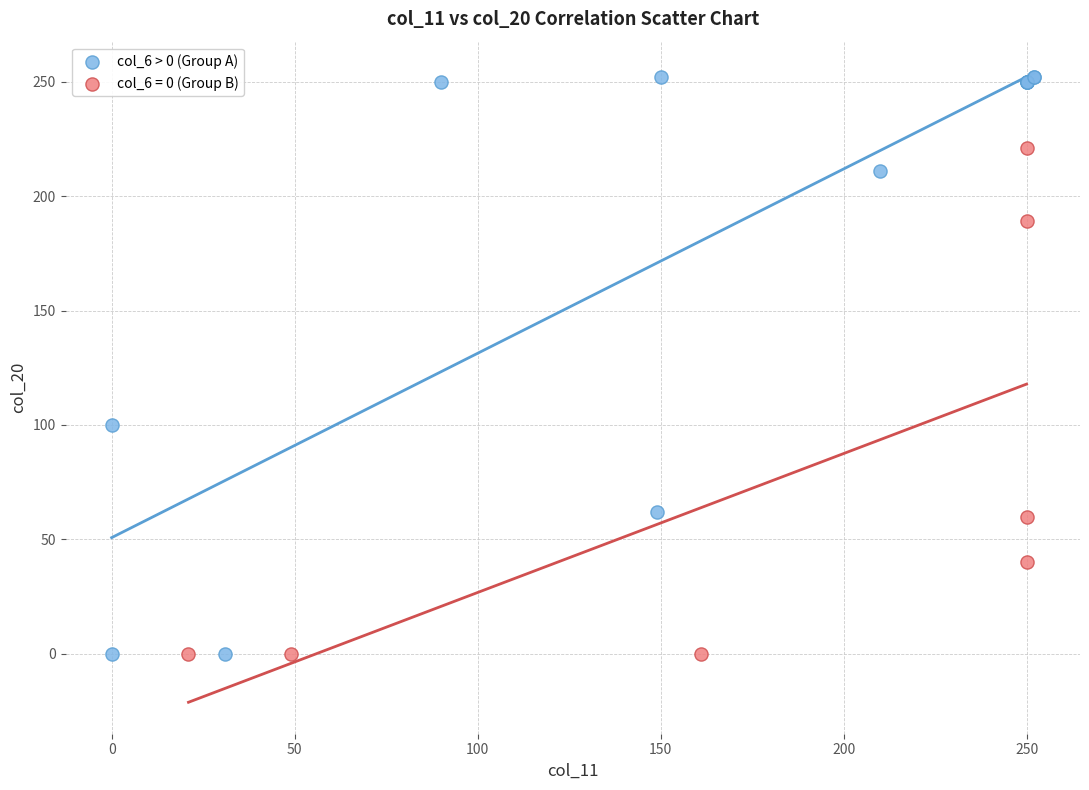

Which series has the largest Y range (max minus min)?

col_6 > 0 (Group A)